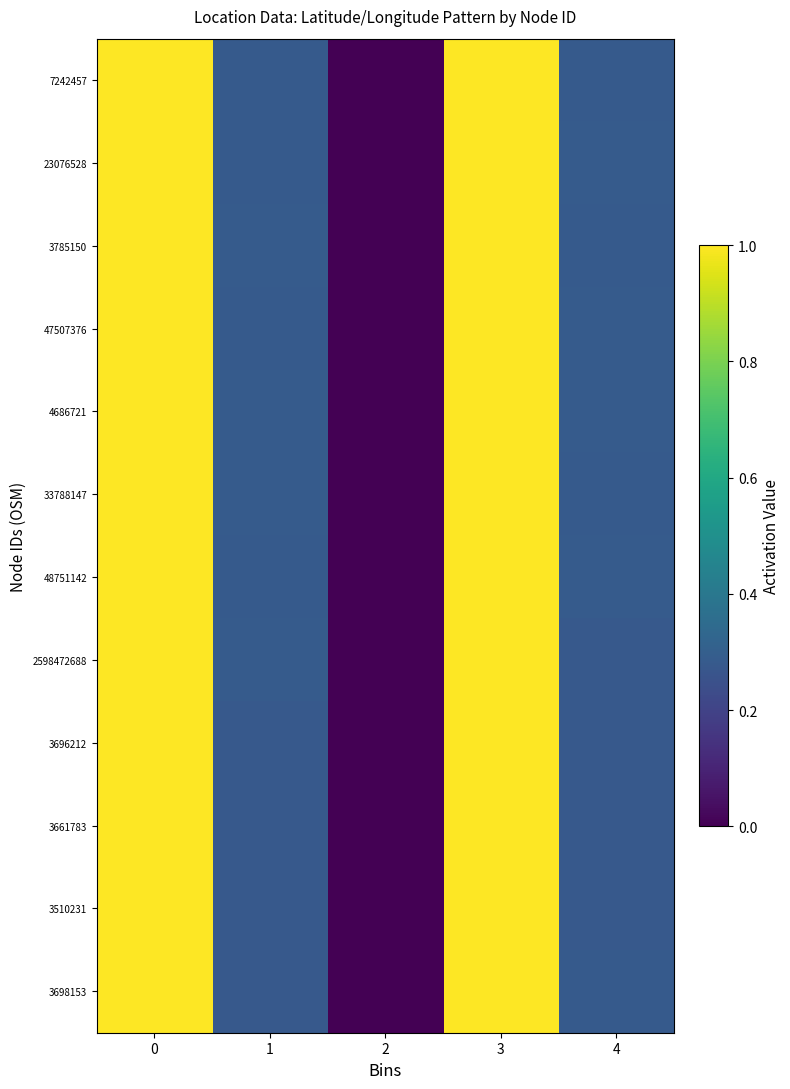

What is the total value across all series at 4?

3.4